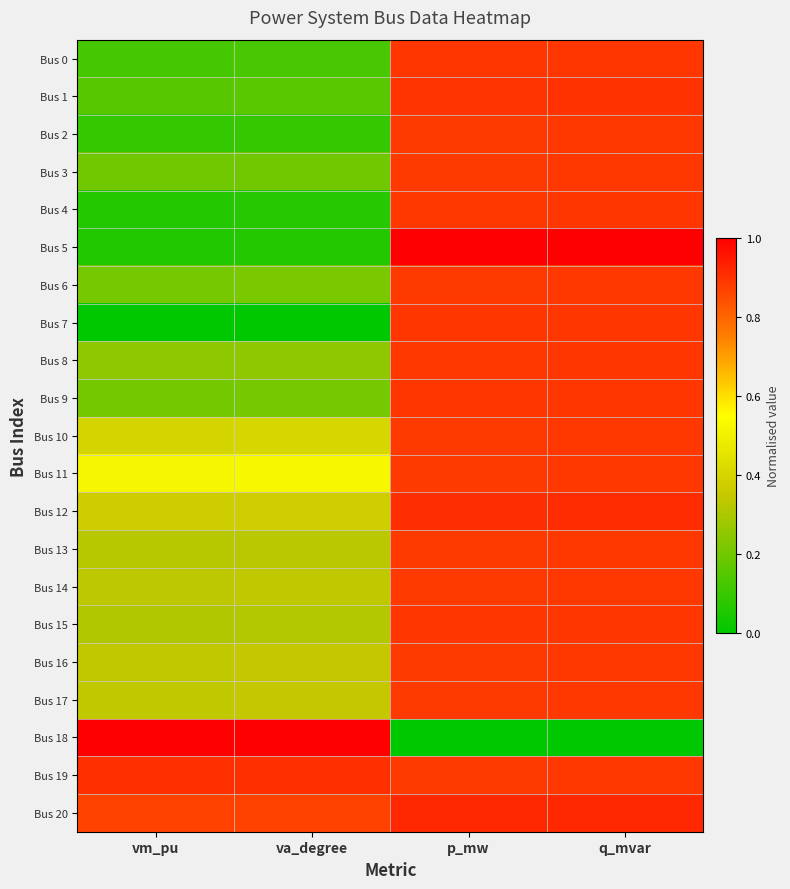

Count the number of data series in this chart.

21